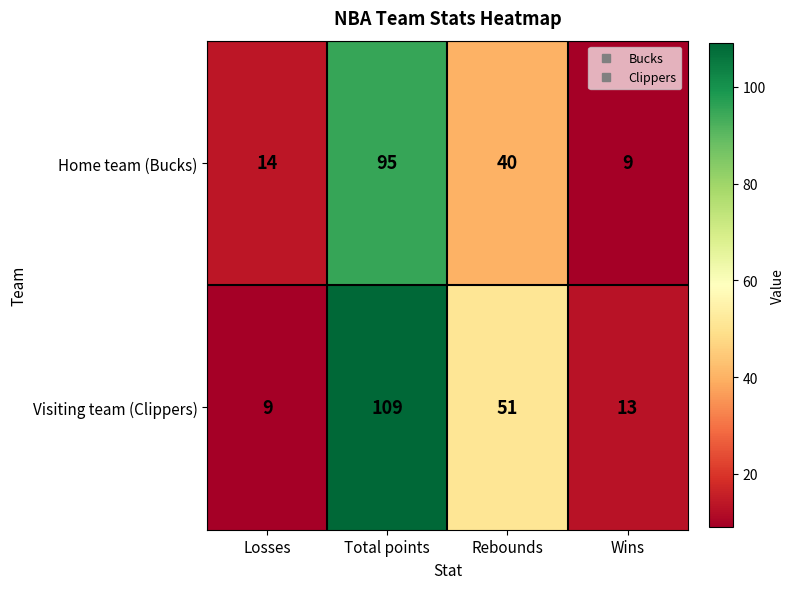

At Rebounds, list the series in order from largest to smallest.

Visiting team (Clippers), Home team (Bucks)